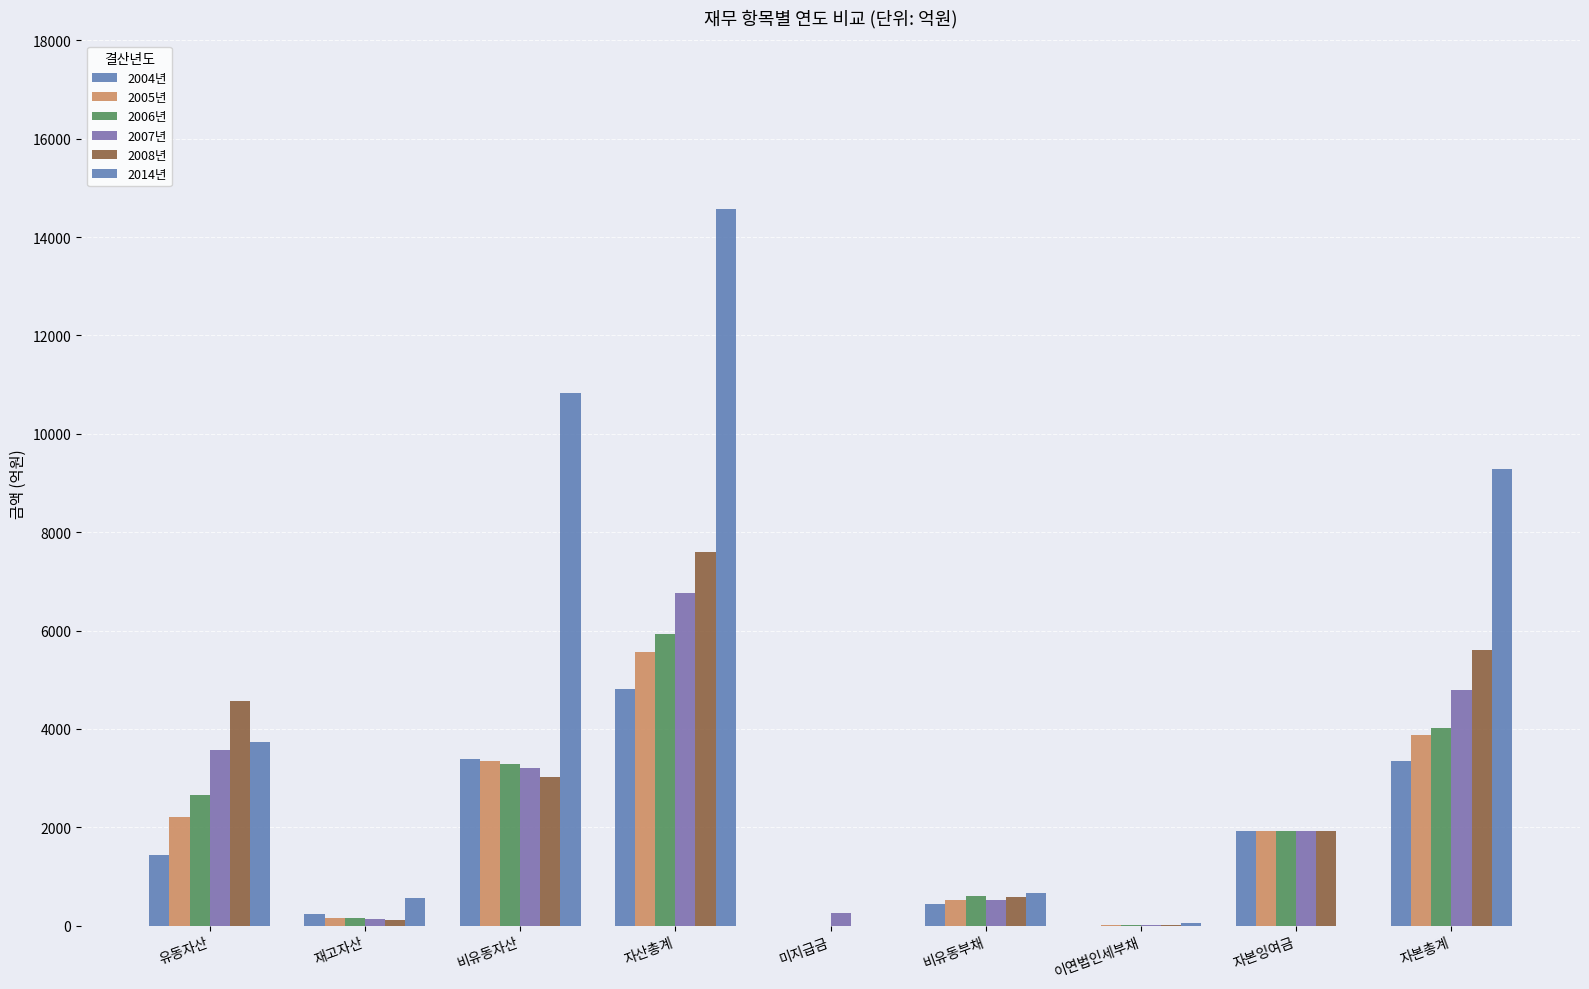

How many values in the 2008년 series exceed 1929?

5